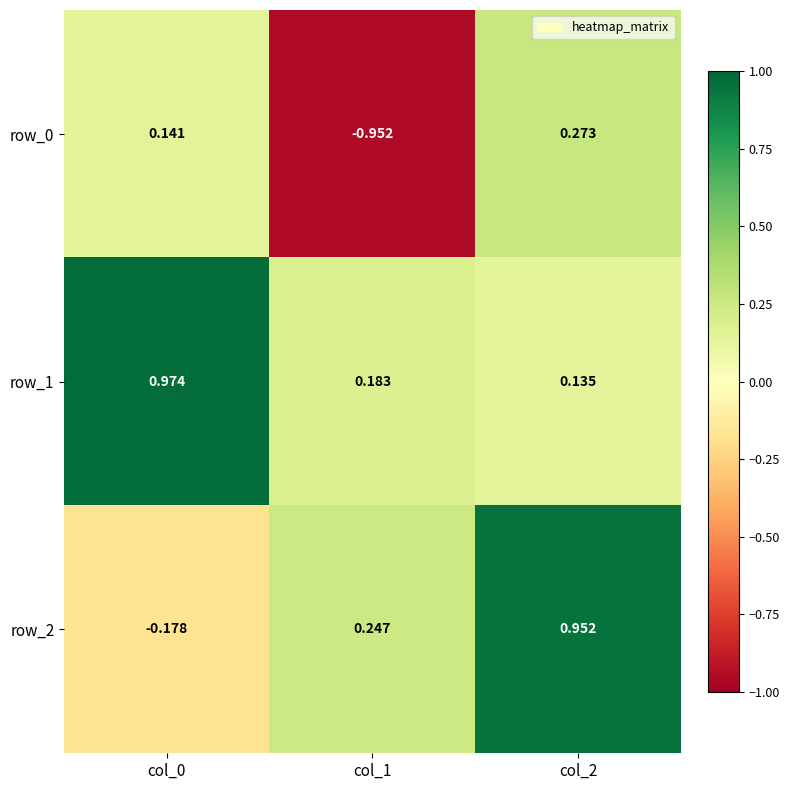

How many negative values does the row_0 series have?

1